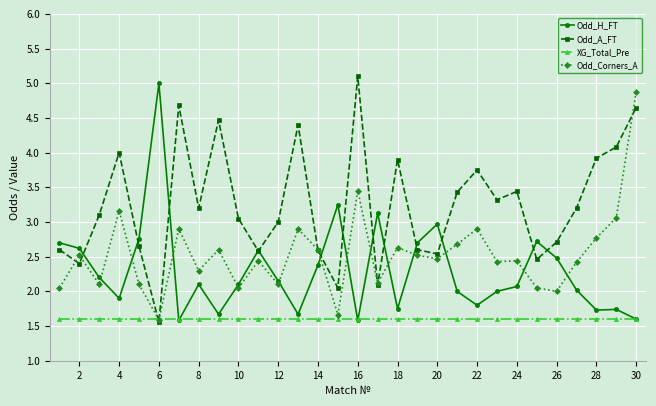

What is the maximum value shown in the chart?

5.1